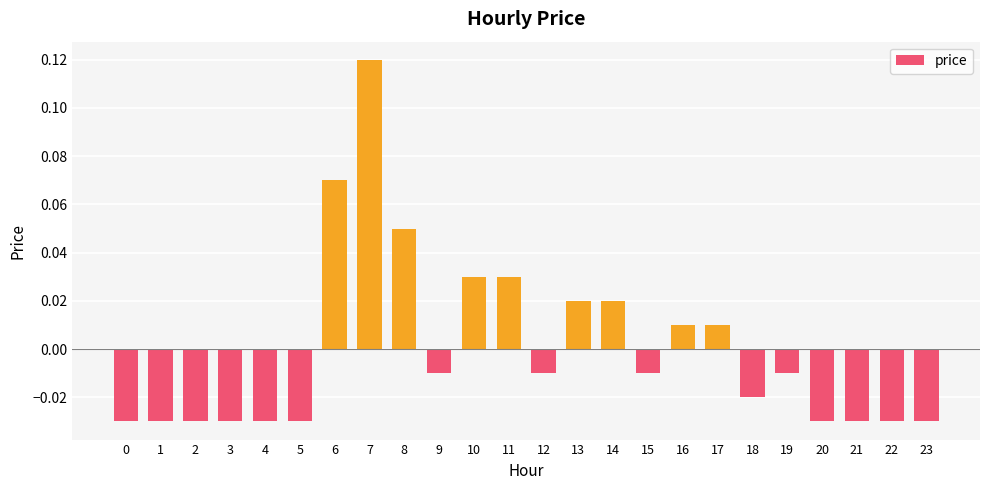

How many distinct data groups are displayed?

1